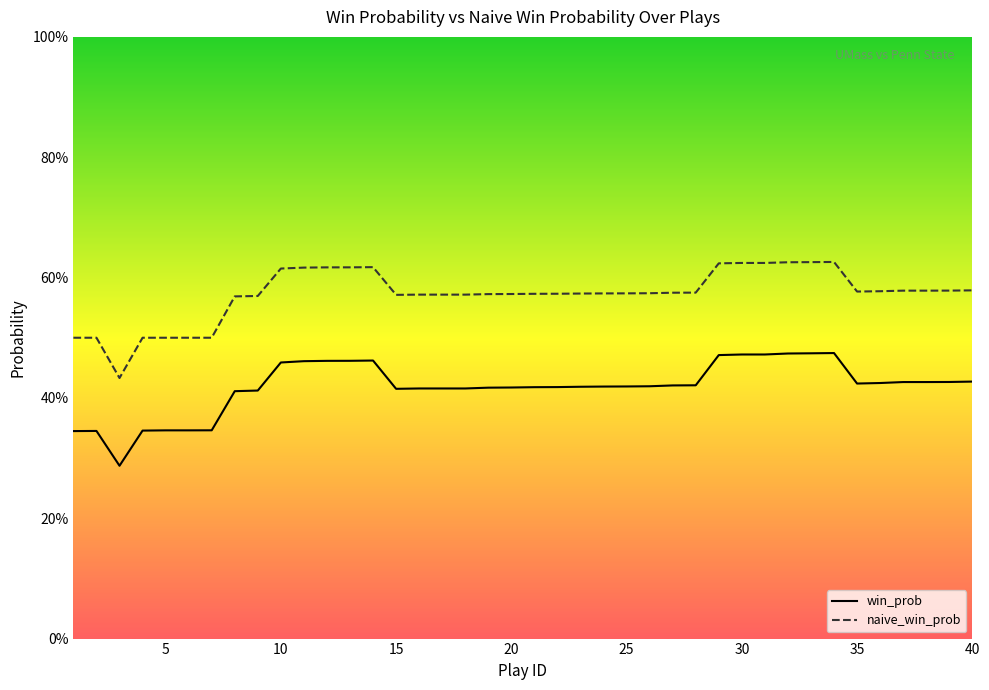

What is the sum of all win_prob values?

16.7